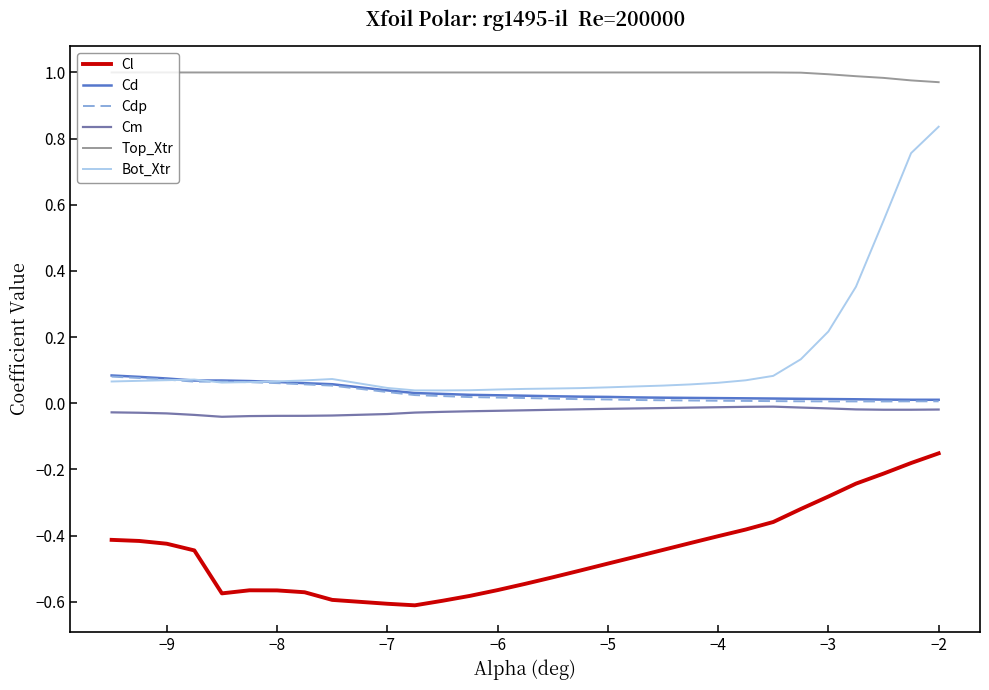

Does the chart display data point markers on the line(s)?

No